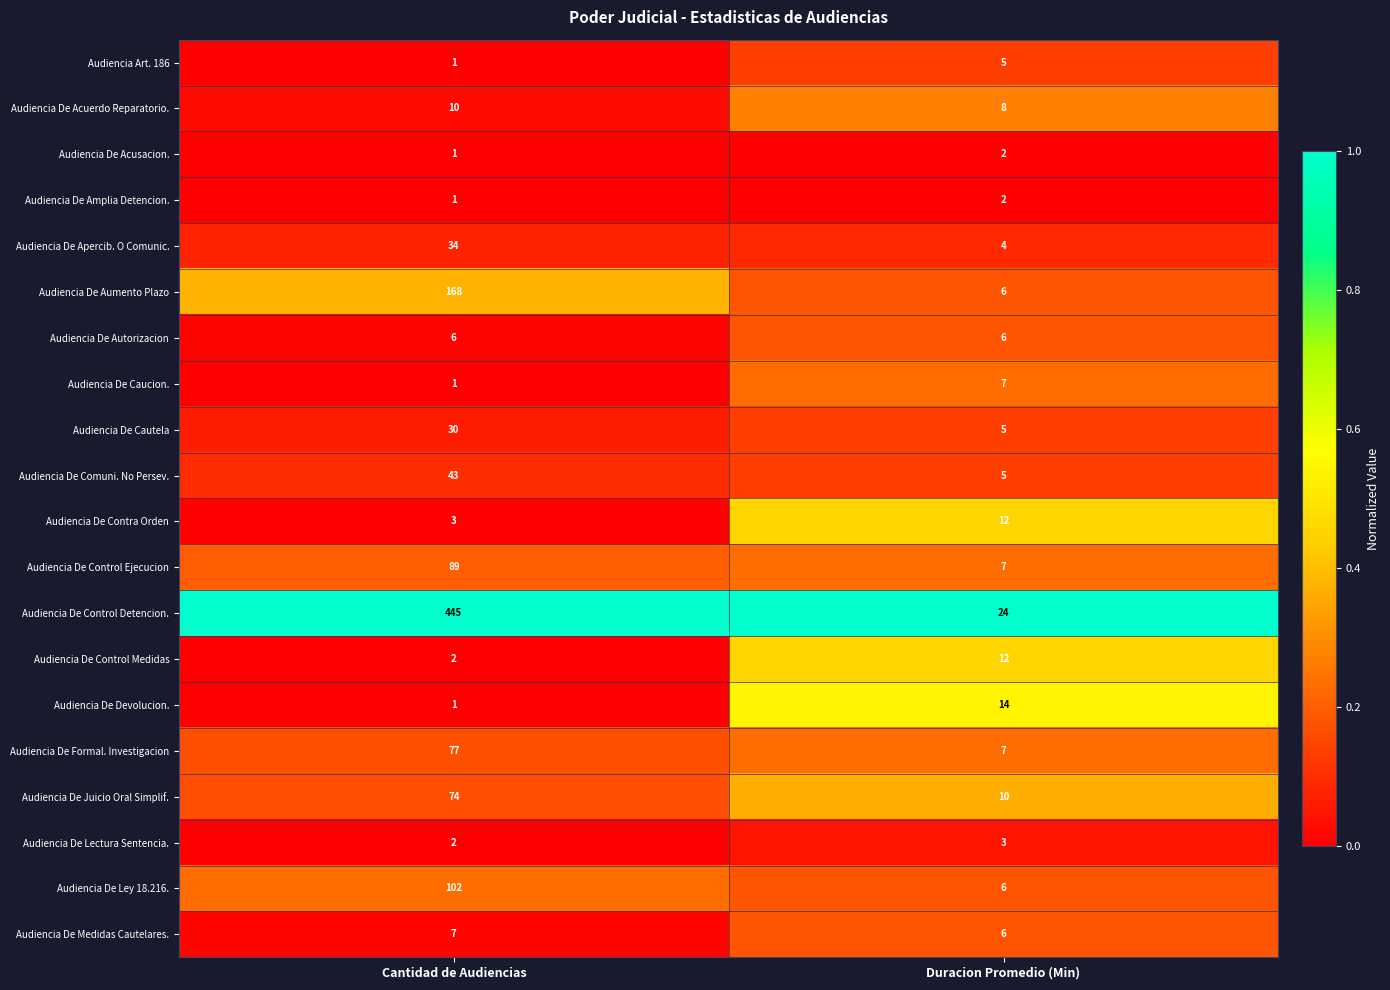

At which category is the sum across all series the highest?

Cantidad de Audiencias